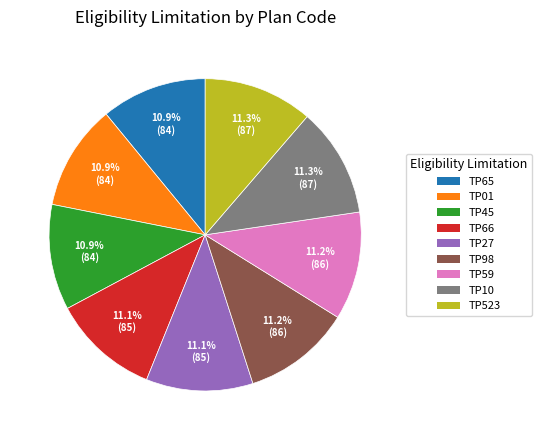

Do TP27 and TP65 together represent more than half of the pie?

No